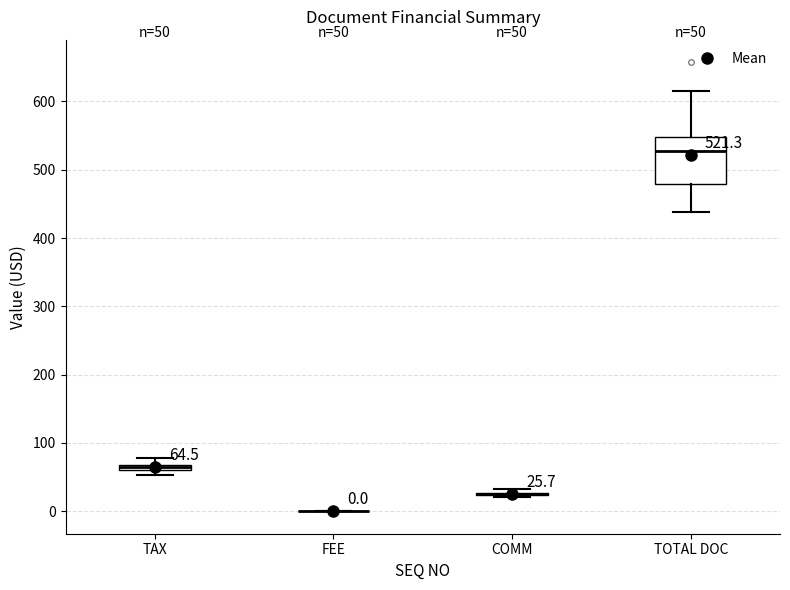

Comparing the boxes themselves (not the whiskers), which one is the tallest?

TOTAL DOC